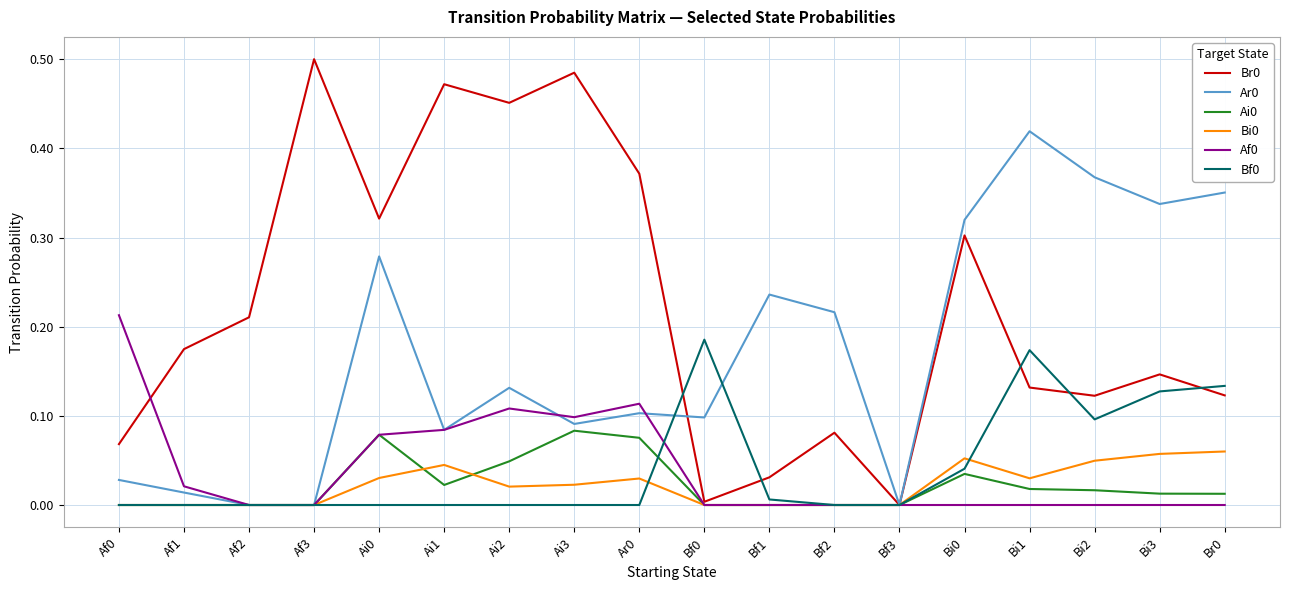

What position from the right is Ai1?

13